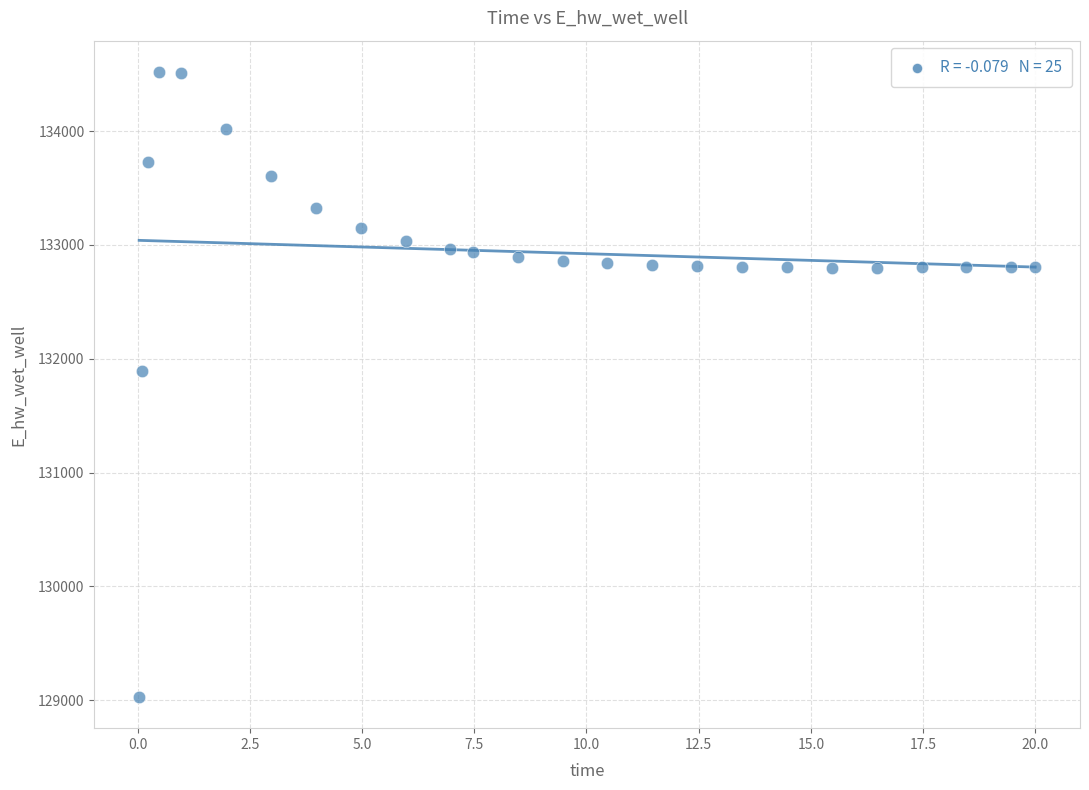

What is the range of Y values (max minus min)?

5489.4